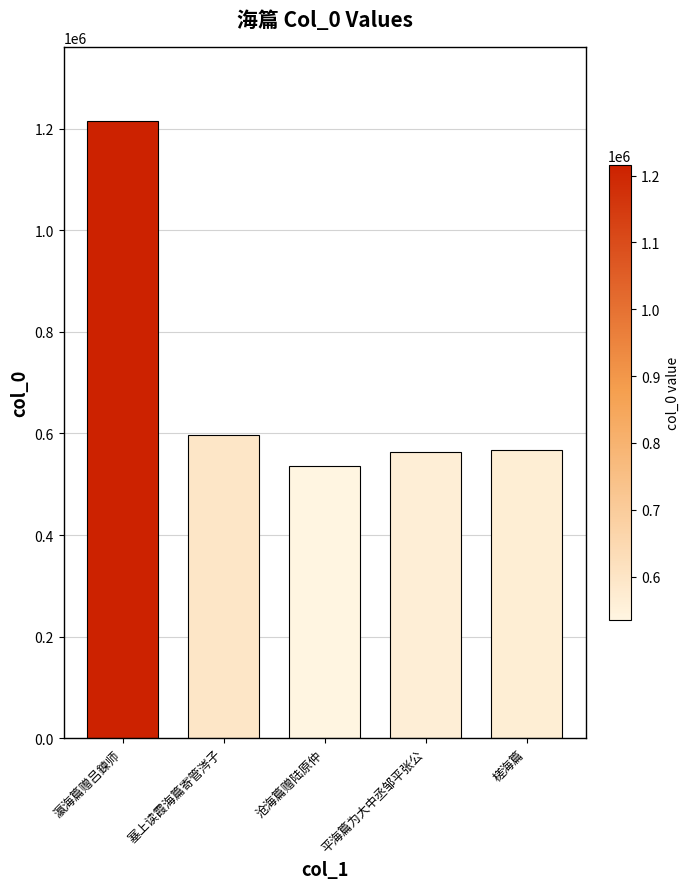

Count the number of categories in the chart.

5